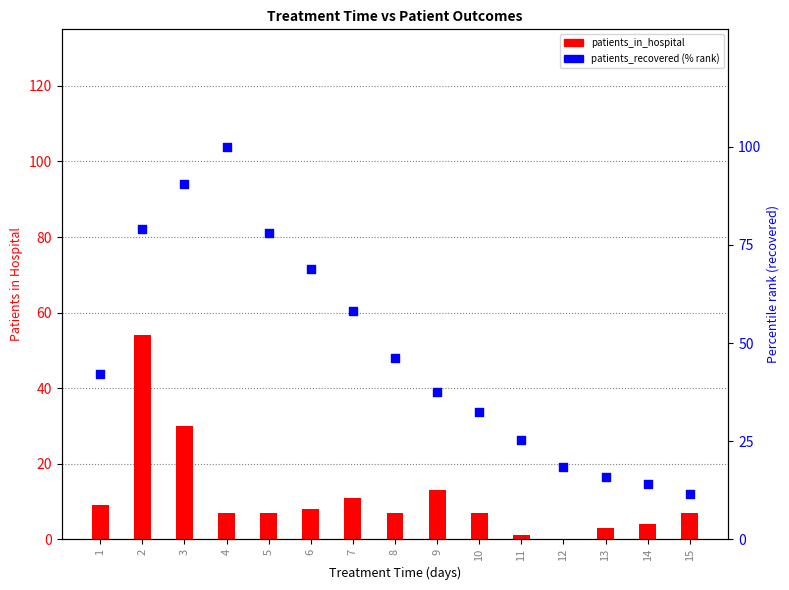

At which category is the sum across all series the highest?

2